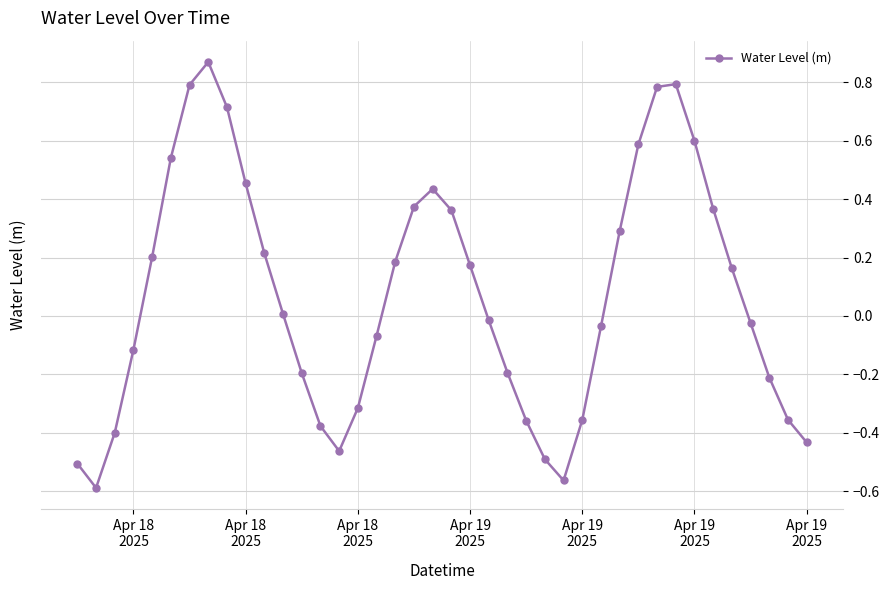

True or false: there are more than 0 points higher than both neighbors.

True